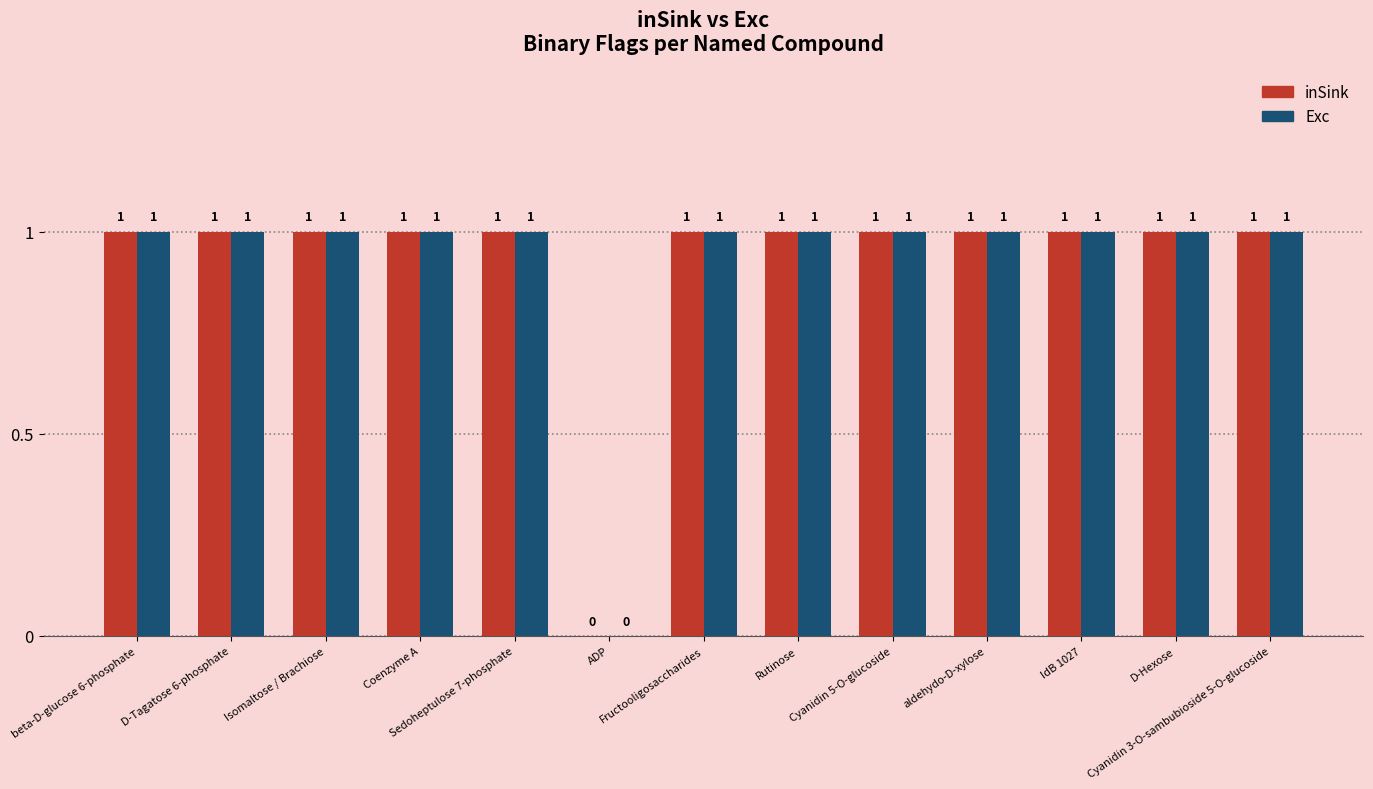

What is the sum of all inSink values?

12